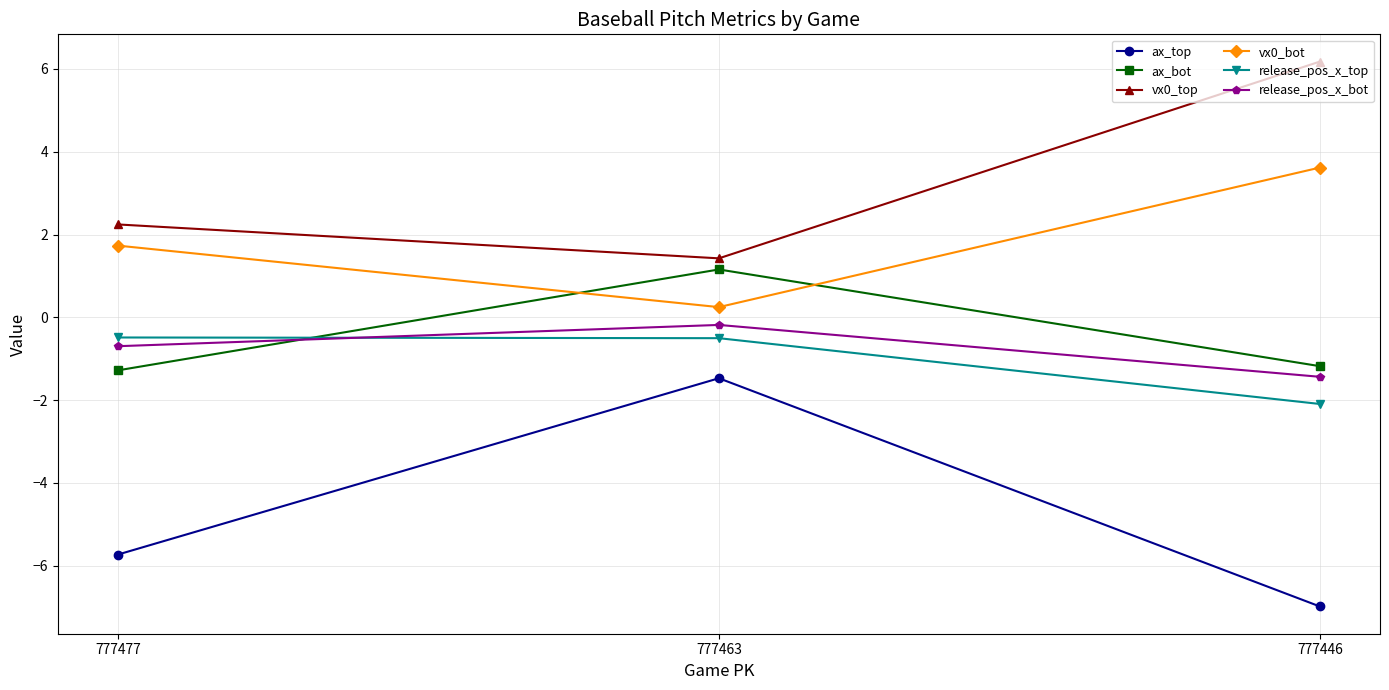

What is the approximate value of release_pos_x_bot at 777477?

-0.7